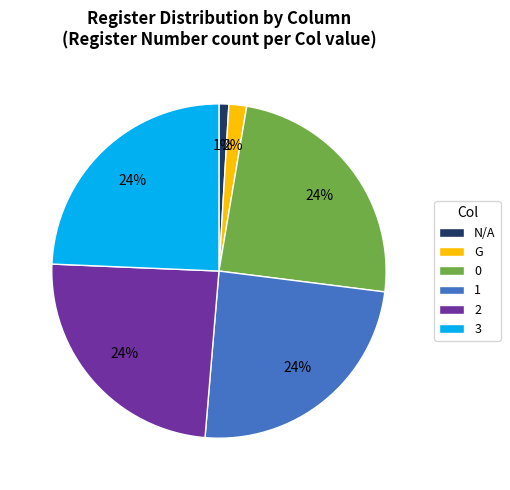

Count the number of slices in the pie.

6